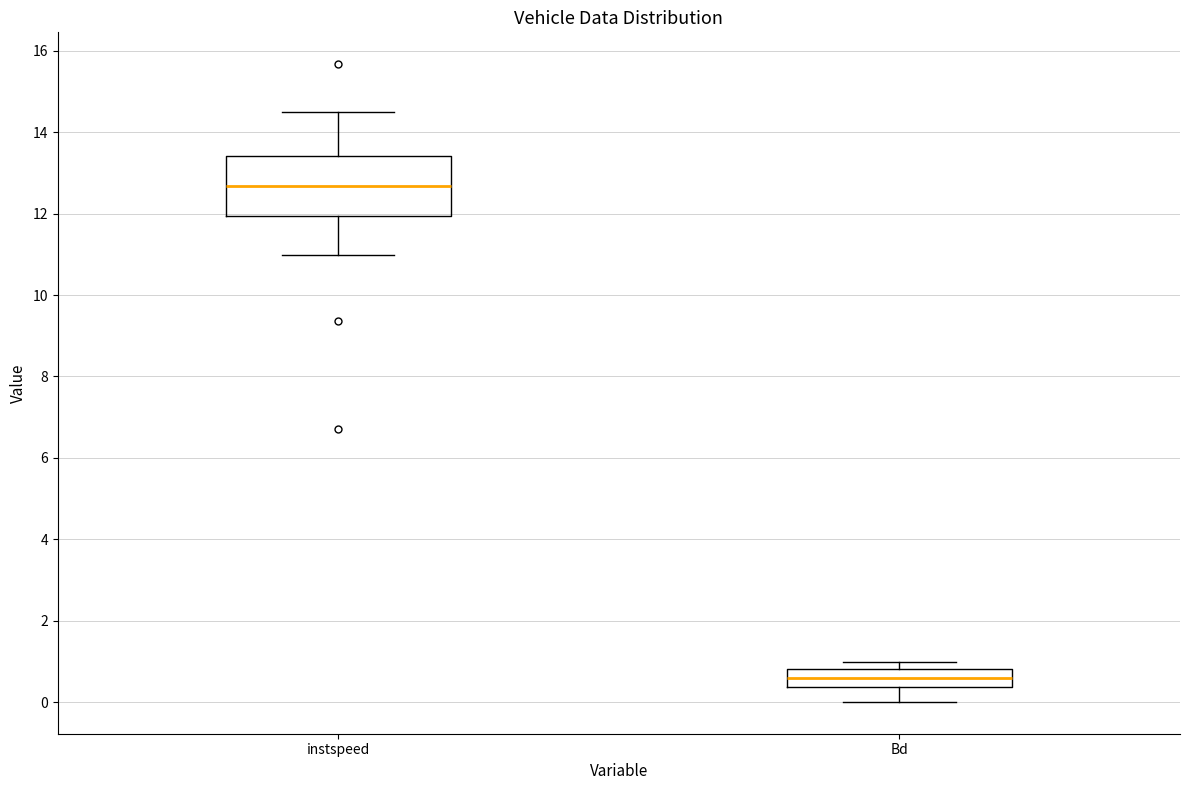

Comparing the boxes themselves (not the whiskers), which one is the tallest?

instspeed